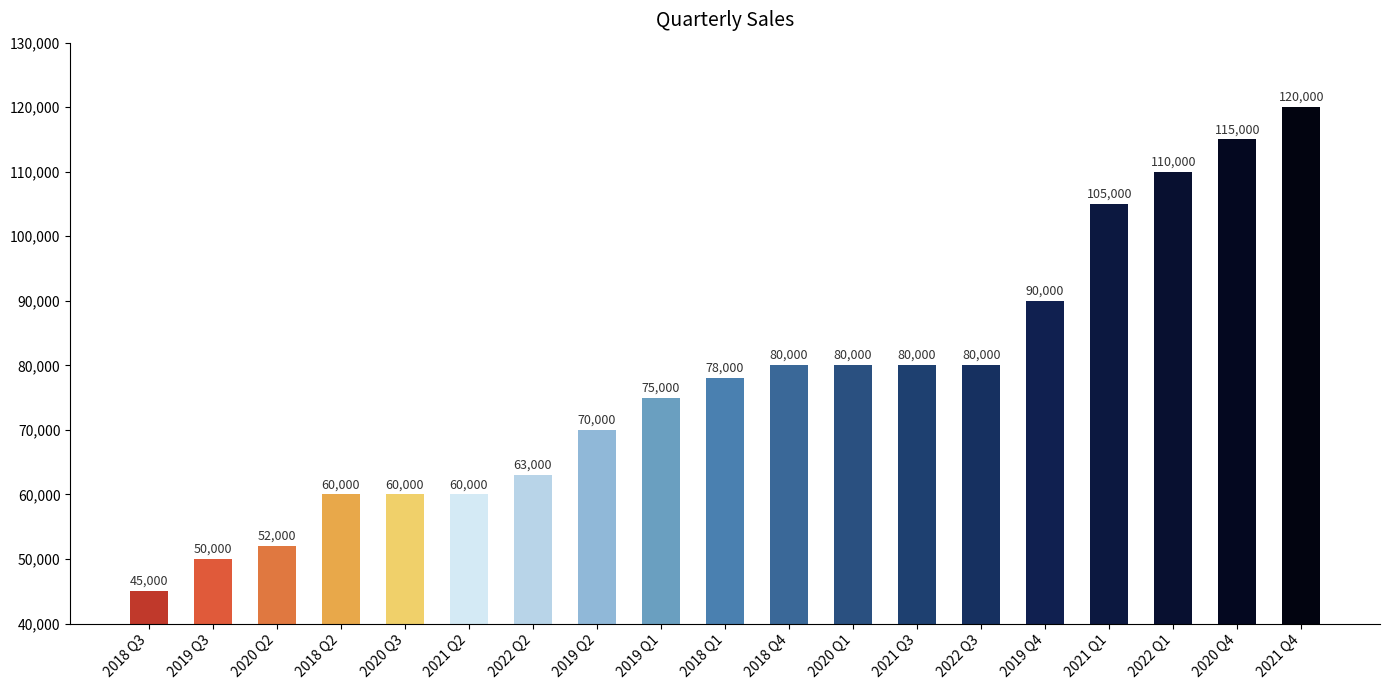

Is it true that the value at 2019 Q2 is 33771?

False